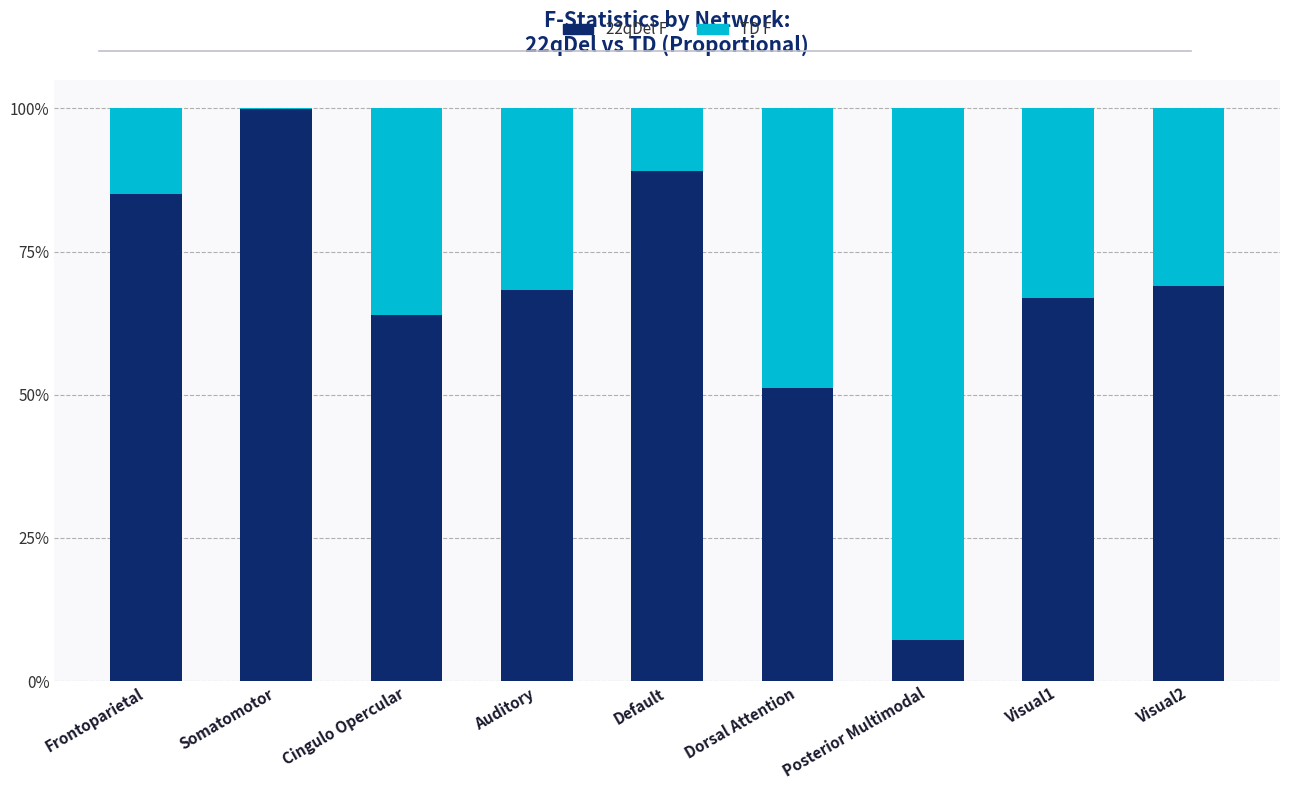

What is the total value across all series at Cingulo Opercular?

1.0